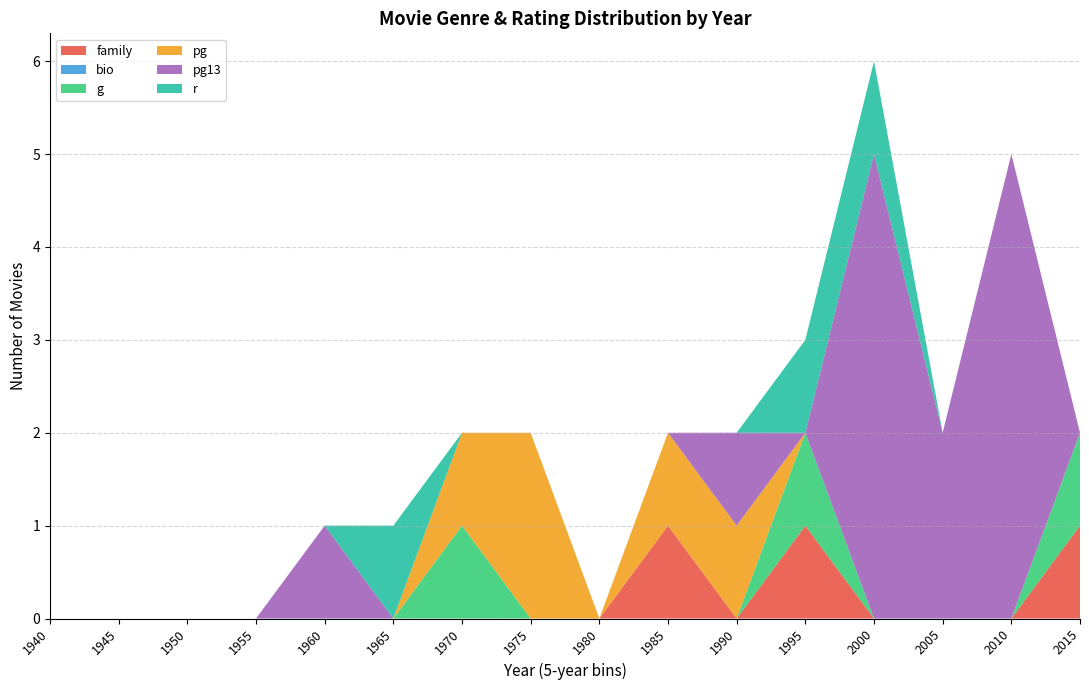

At which category is the sum across all series the highest?

2000